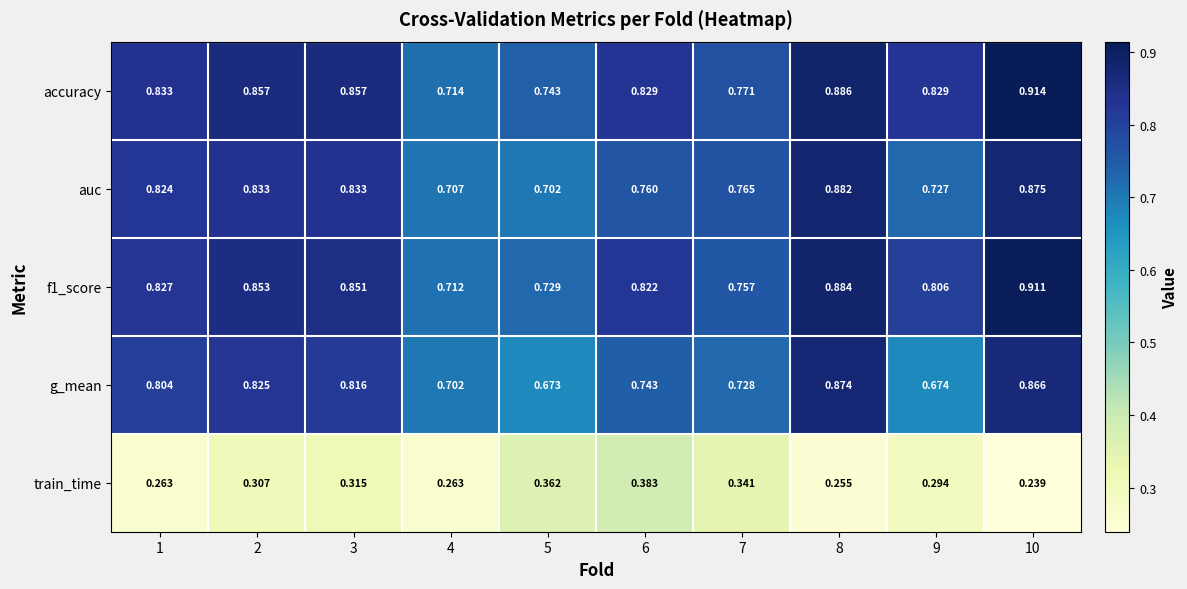

Which series has the widest spread of values?

g_mean